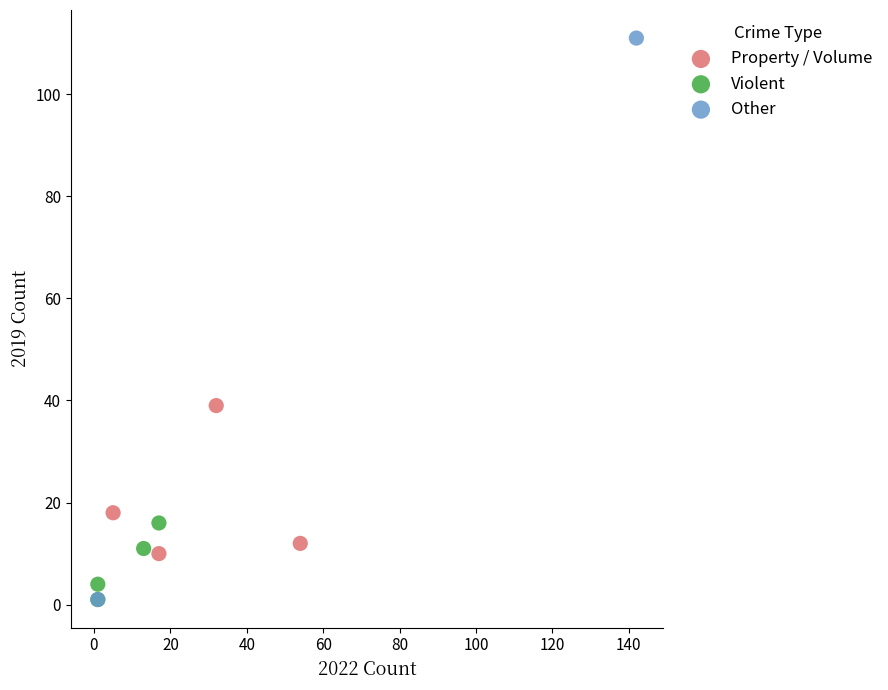

What are all the series names shown in the legend?

Property / Volume, Violent, Other